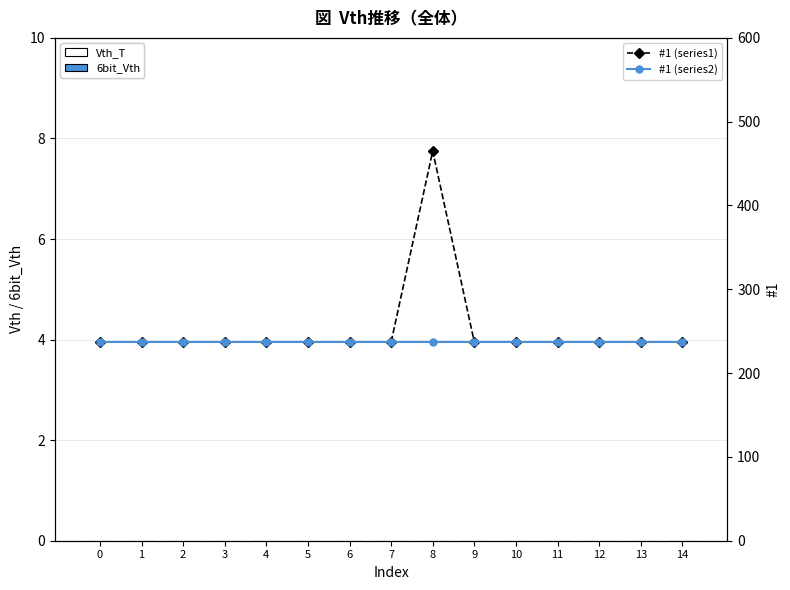

What are all the series names shown in the legend?

Vth_T, 6bit_Vth, #1 (series1), #1 (series2)